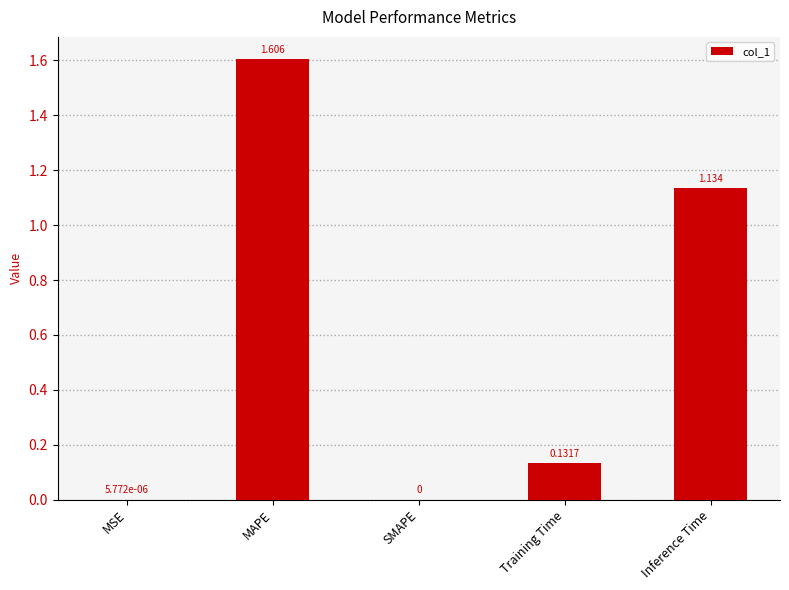

Which has a higher value, MSE or Inference Time?

Inference Time